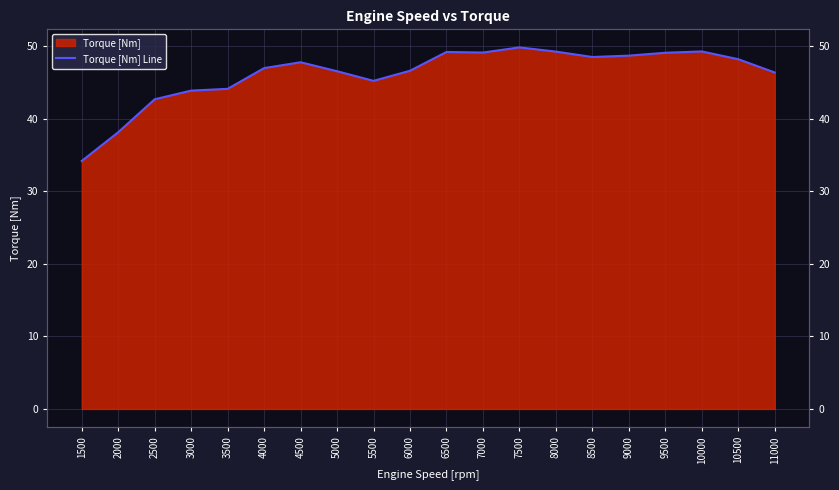

Count the number of values greater than 47.

10